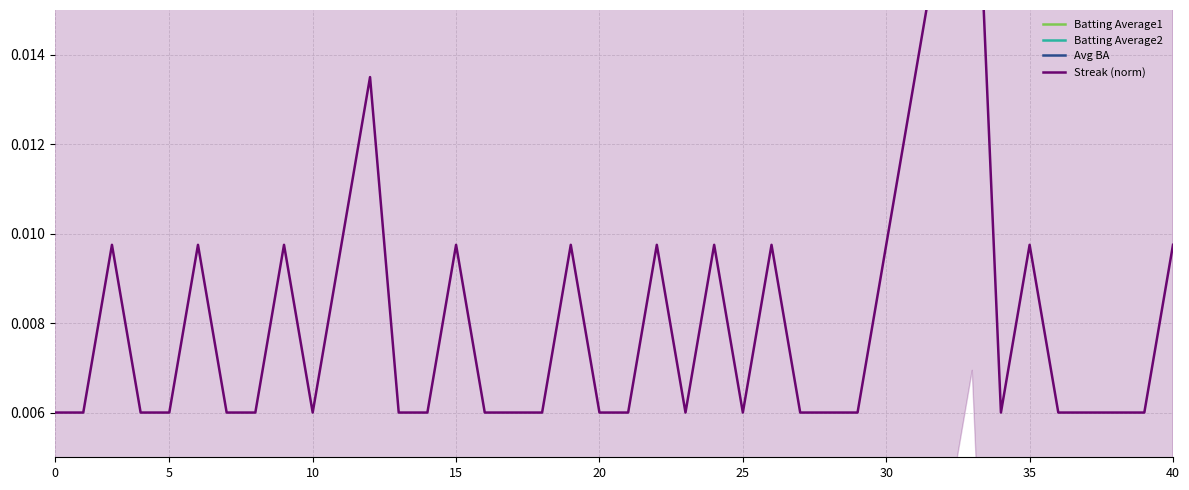

The value of Batting Average2 at 35 is 0.3. True or false?

True